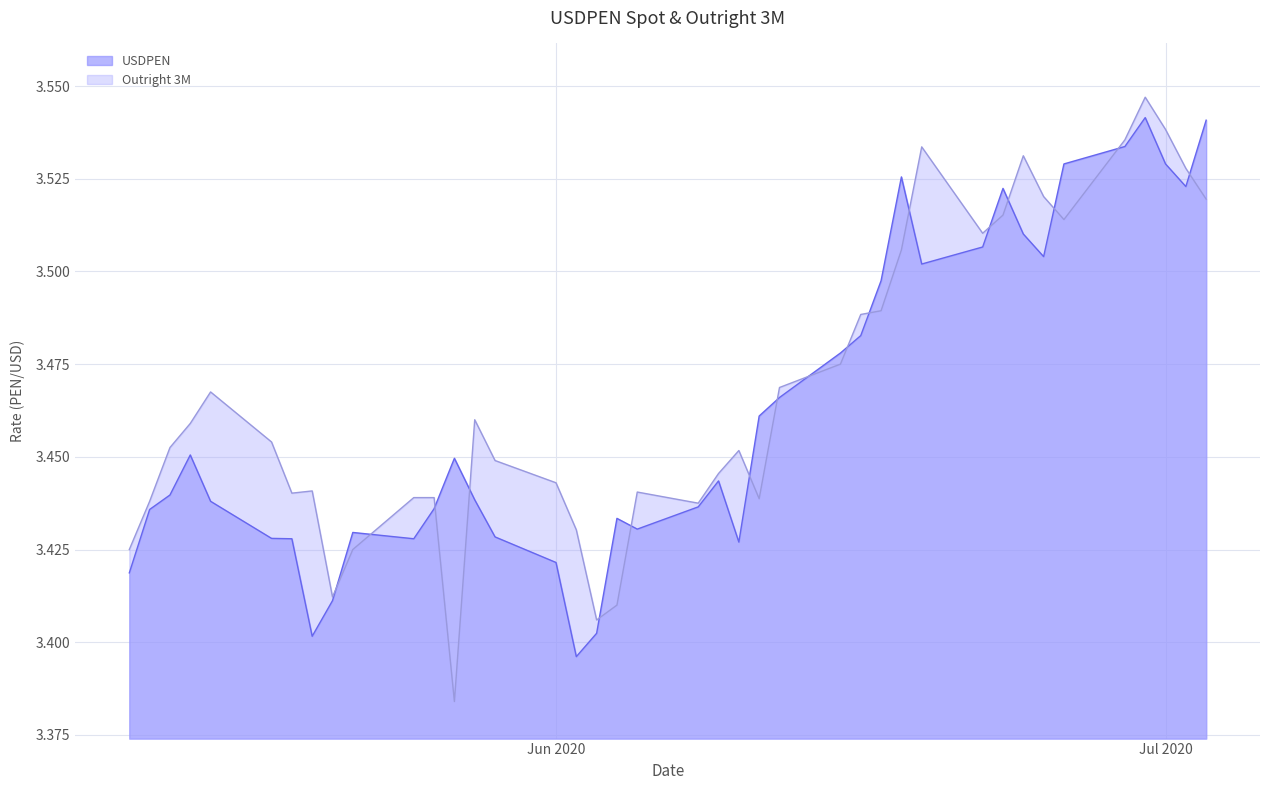

The value of Outright 3M at 27 is 3.4. True or false?

True